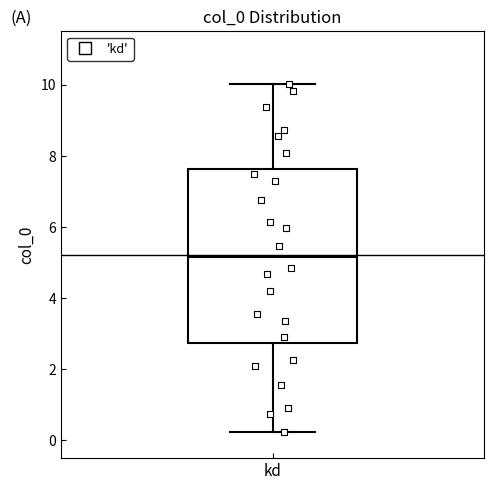

Transcribe this box plot: give where the median line is, the range the box spans, and where the two whiskers end, as read against the y-axis. The values are not printed on the chart, so give them approximately, as read against the axis.

median 5.2, box 2.8 to 7.6, whiskers 0.2 to 10.0